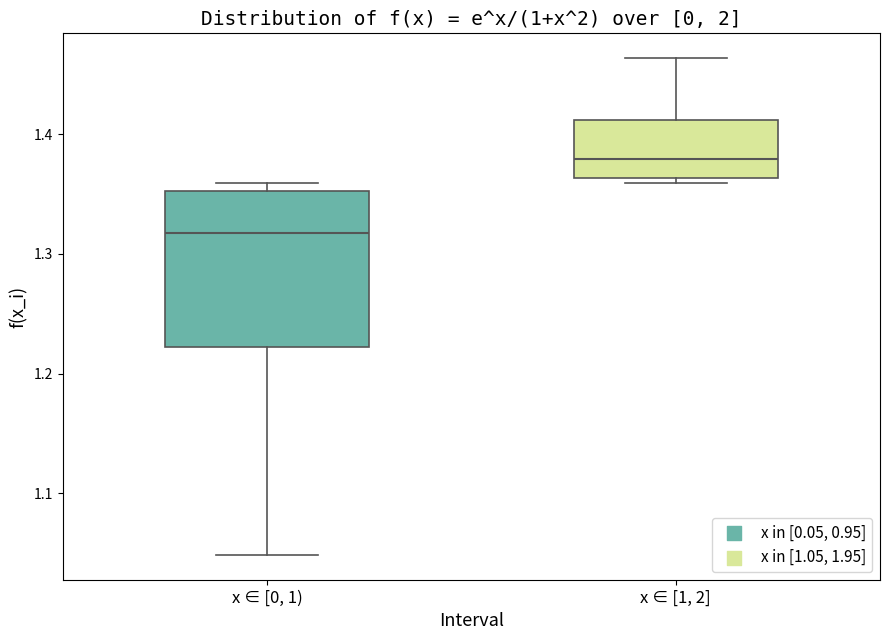

Reading left to right, transcribe this box plot: for each box, give where its median line is, the range the box spans, and where its two whiskers end, as read against the y-axis. The values are not printed on the chart, so give them approximately, as read against the axis.

x ∈ [0, 1): median 1.32, box 1.22 to 1.35, whiskers 1.05 to 1.36
x ∈ [1, 2]: median 1.38, box 1.36 to 1.41, whiskers 1.36 (just below the box's lower edge) to 1.46